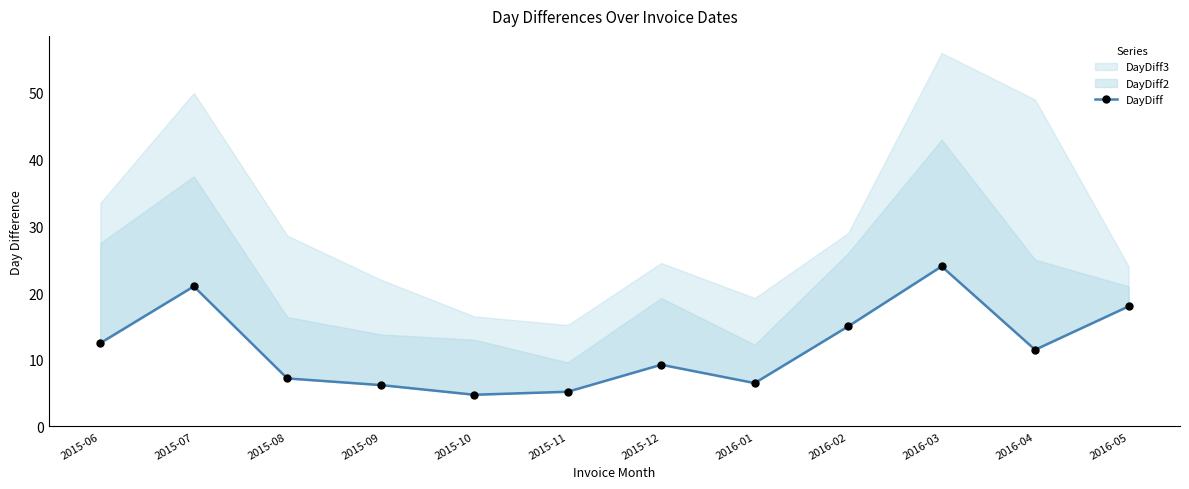

What is the change in value from 2015-10 to 2016-05?

+13.2